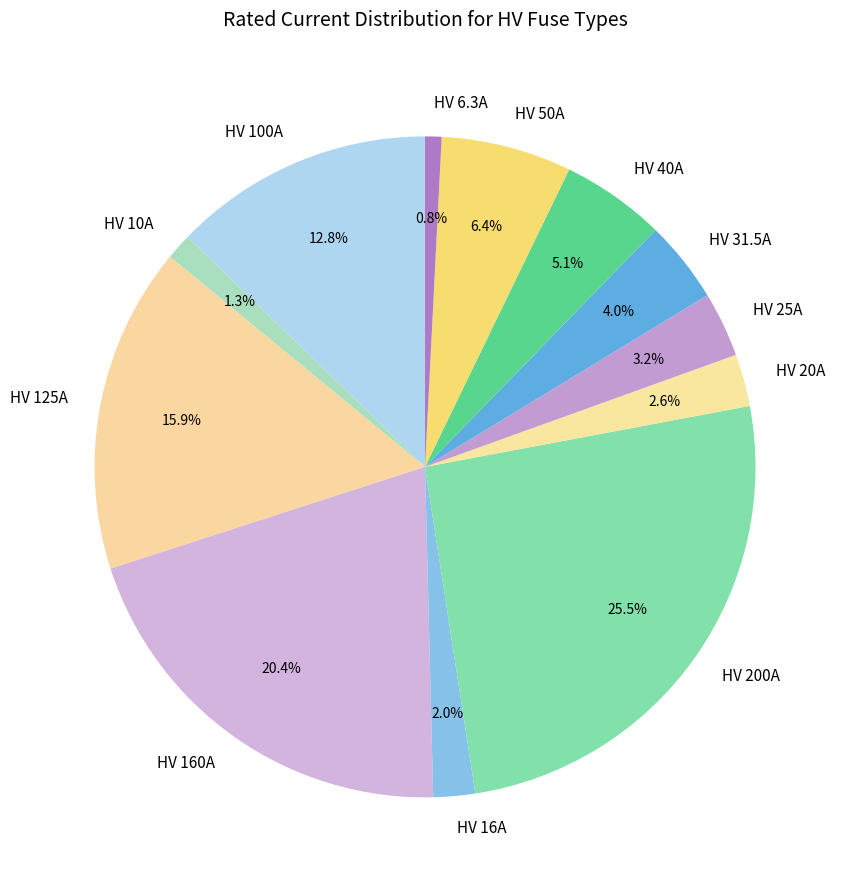

What portion of the pie excludes HV 200A?

74.5%